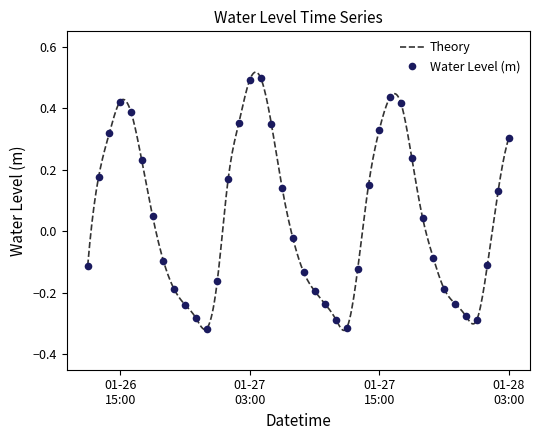

The value at 2023-01-27 17:00 is 0.4. True or false?

True